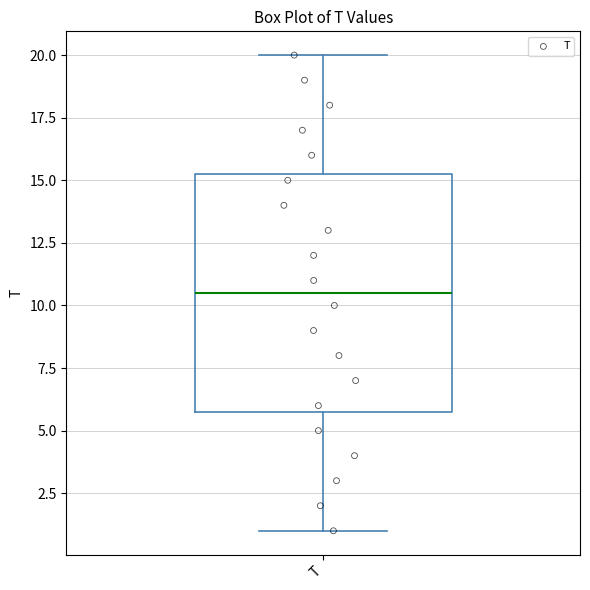

Transcribe this box plot: give where the median line is, the range the box spans, and where the two whiskers end, as read against the y-axis. The values are not printed on the chart, so give them approximately, as read against the axis.

median 10.5, box 6.0 to 15.5, whiskers 1.0 to 20.0